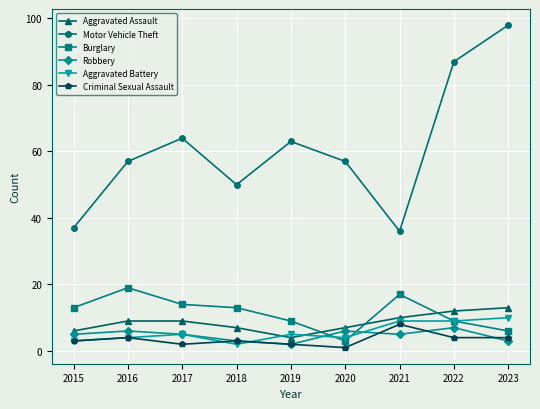

Reading left to right, extract all data points from this chart.

Aggravated Assault: 6	9	9	7	4	7	10	12	13
Motor Vehicle Theft: 37	57	64	50	63	57	36	87	98
Burglary: 13	19	14	13	9	3	17	9	6
Robbery: 5	6	5	3	2	6	5	7	3
Aggravated Battery: 3	4	5	2	5	4	9	9	10
Criminal Sexual Assault: 3	4	2	3	2	1	8	4	4